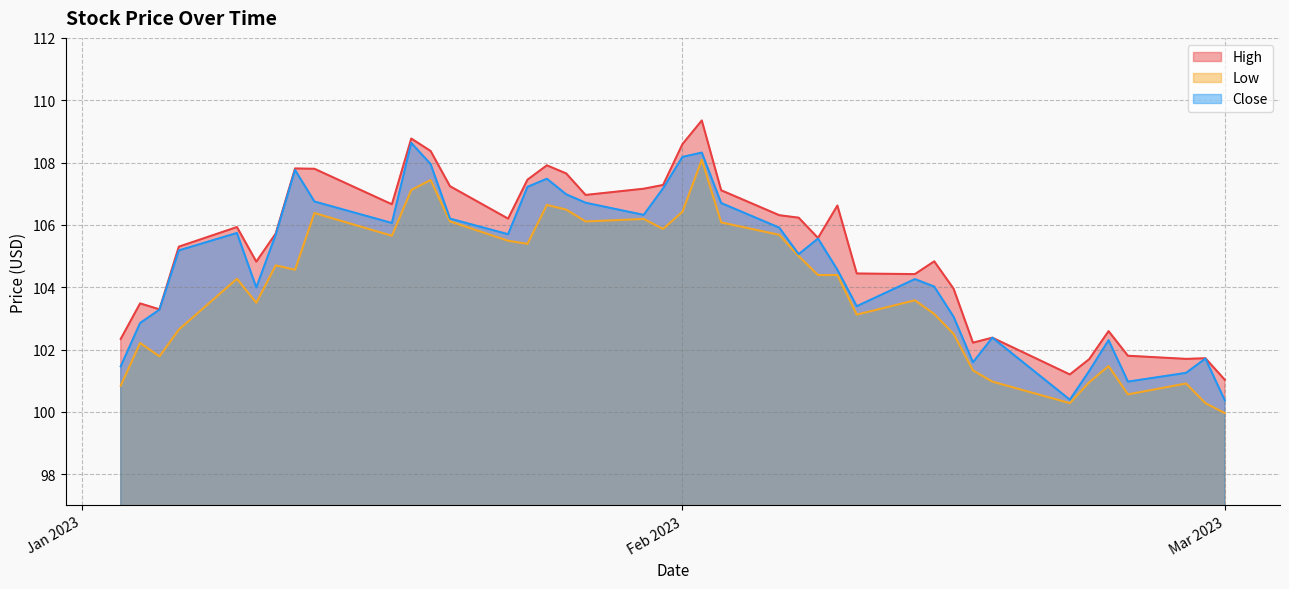

Reading right to left, list all the values displayed in this chart.

High: 101.0	101.7	101.7	101.8	102.6	101.7	101.2	102.4	102.2	103.9	104.8	104.4	104.4	106.6	105.6	106.2	106.3	107.1	109.3	108.6	107.3	107.2	107.0	107.7	107.9	107.4	106.2	107.2	108.4	108.8	106.7	107.8	107.8	105.7	104.8	105.9	105.3	103.3	103.5	102.3
Low: 100.0	100.3	100.9	100.6	101.5	100.9	100.3	101.0	101.3	102.5	103.1	103.6	103.1	104.4	104.4	105.0	105.7	106.1	108.1	106.4	105.9	106.2	106.1	106.5	106.6	105.4	105.5	106.1	107.4	107.1	105.7	106.4	104.6	104.7	103.5	104.3	102.6	101.8	102.2	100.8
Close: 100.4	101.7	101.2	101.0	102.3	101.3	100.4	102.4	101.6	103.1	104.0	104.3	103.4	104.6	105.6	105.1	105.9	106.7	108.3	108.2	107.2	106.3	106.7	107.0	107.5	107.2	105.7	106.2	107.9	108.6	106.1	106.8	107.8	105.7	104.0	105.7	105.2	103.3	102.8	101.5